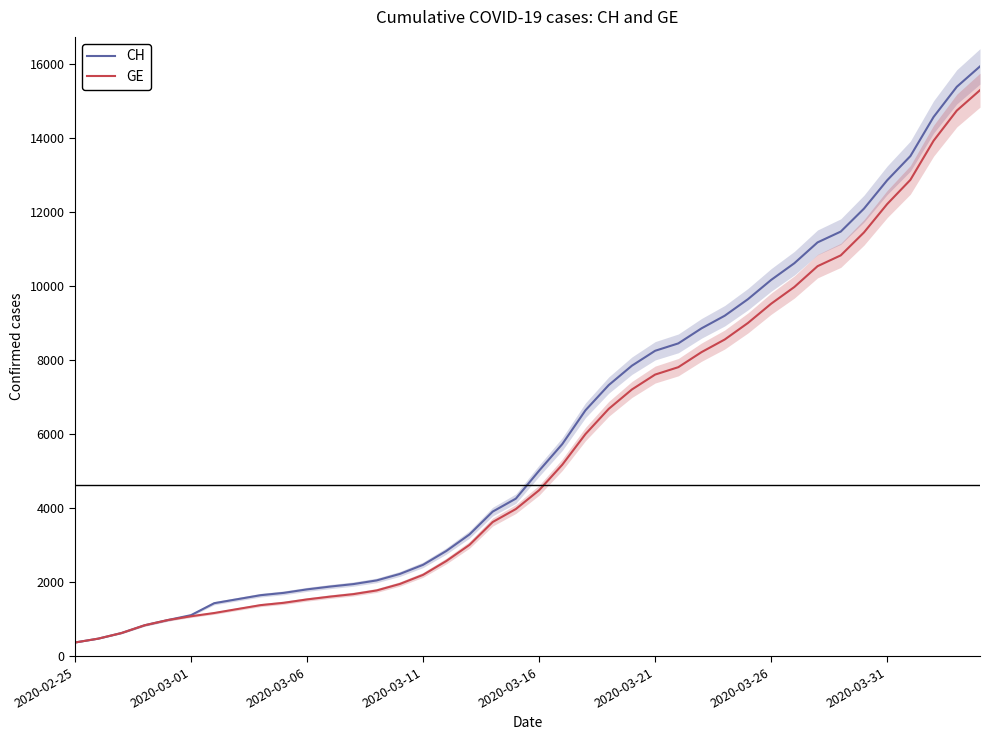

What is the value of the GE point at the 20th from the left?

3978